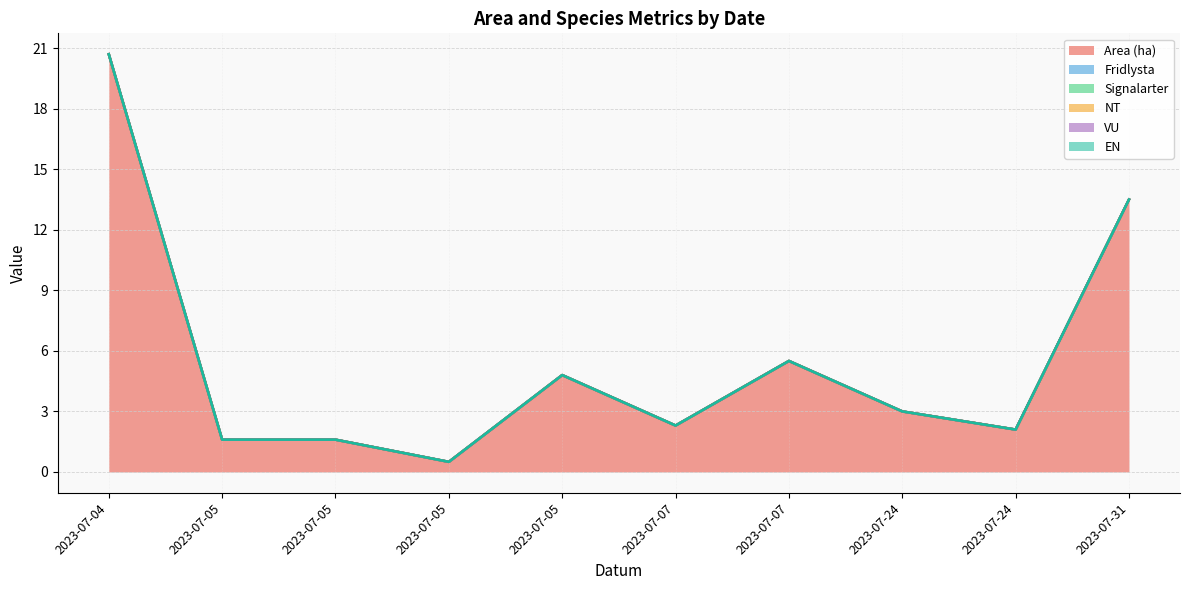

What is the difference between the highest and lowest values at 2023-07-05?

1.6